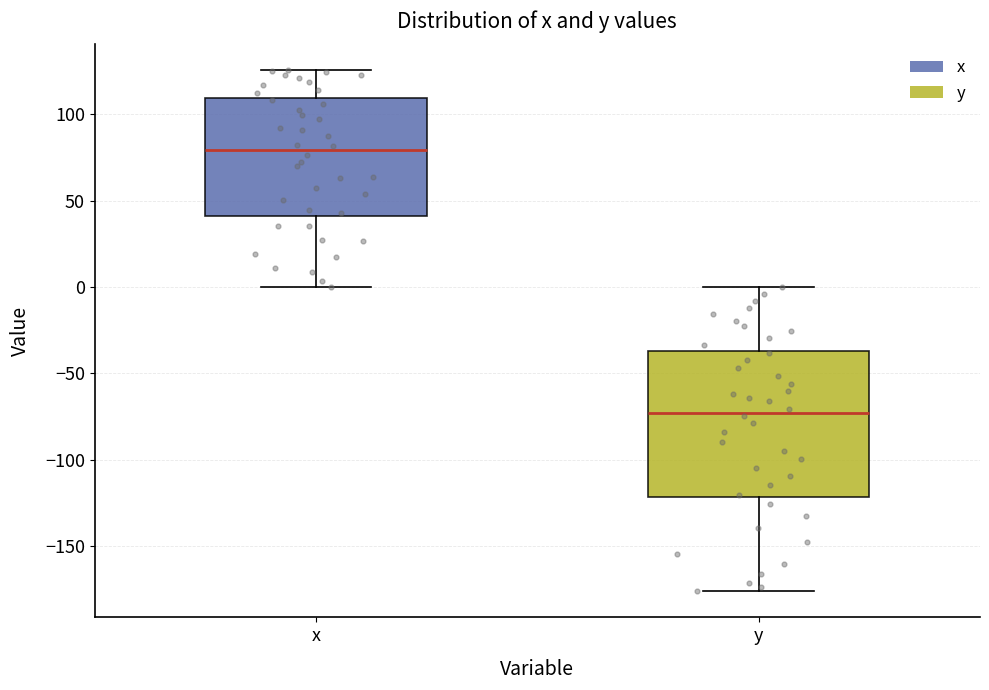

Which box's median line is the highest?

x